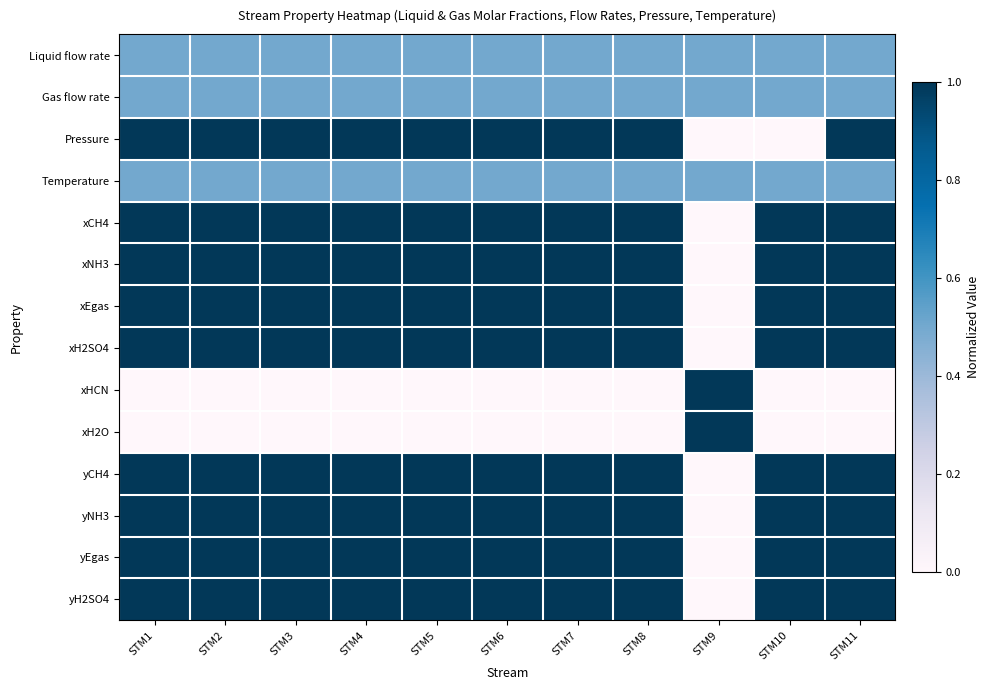

What is the total value across all series at STM3?

10.5